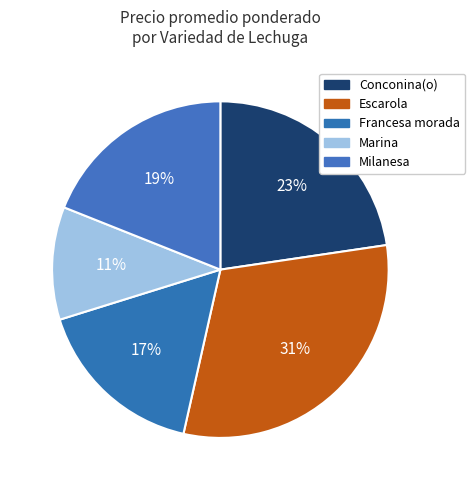

Is Escarola the majority of the pie?

No